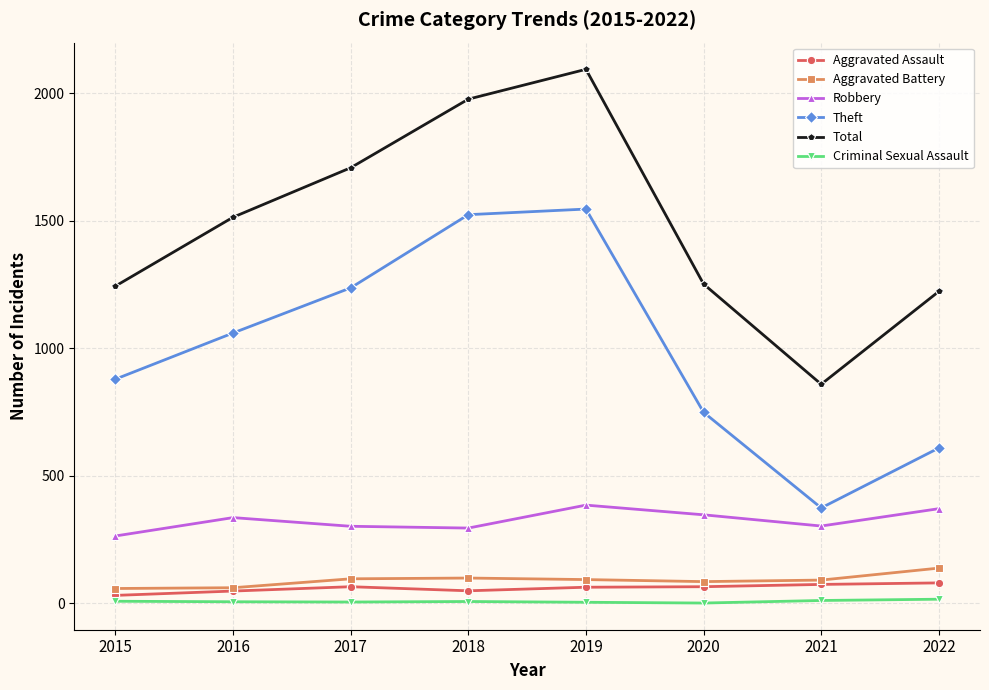

How many series are shown in this chart?

6